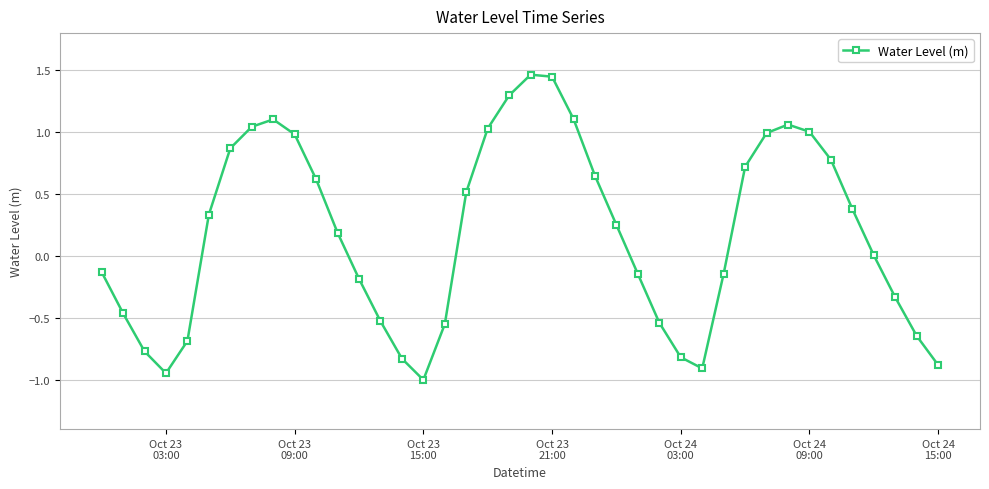

Count the number of categories in the chart.

40